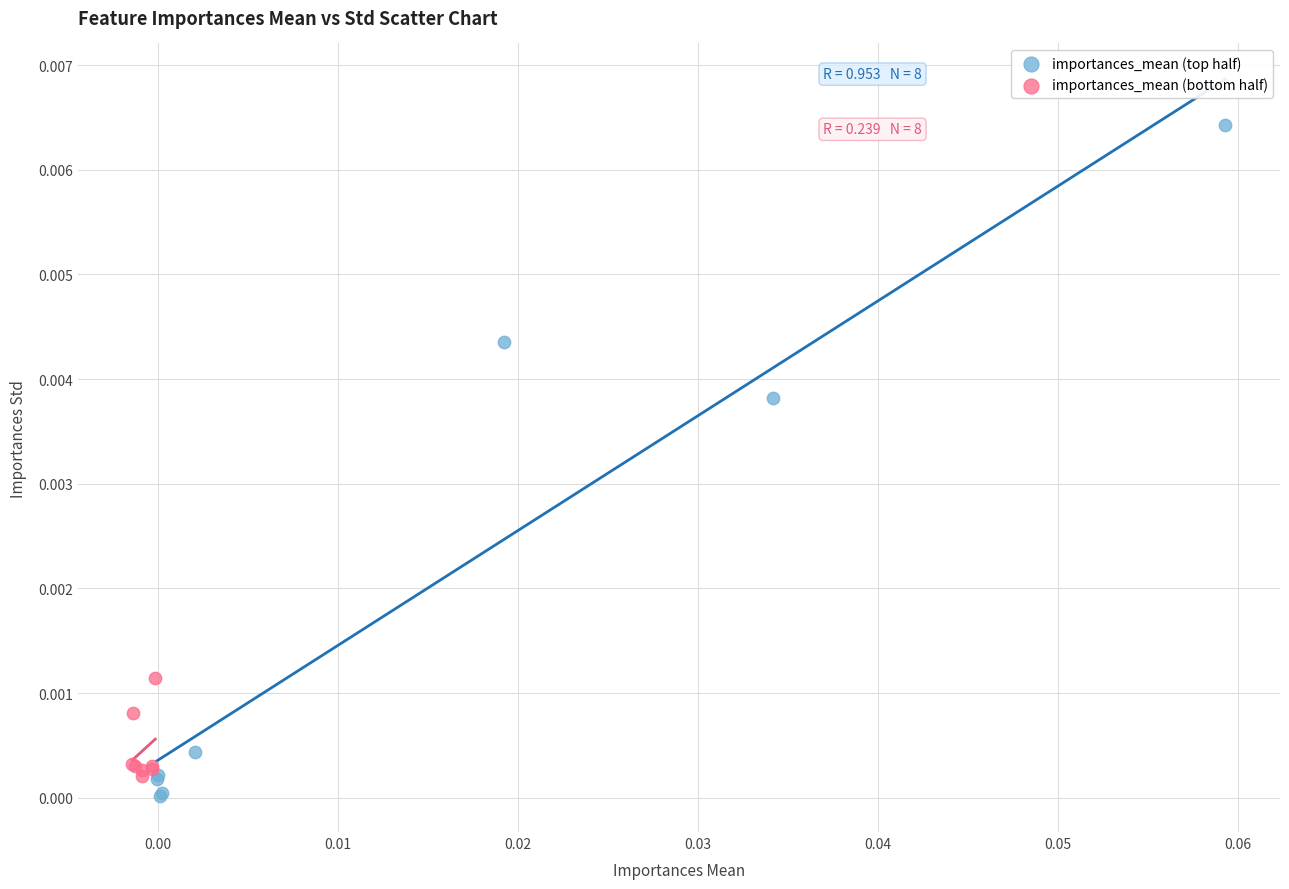

Which series has the widest spread of Y values?

importances_mean (top half)